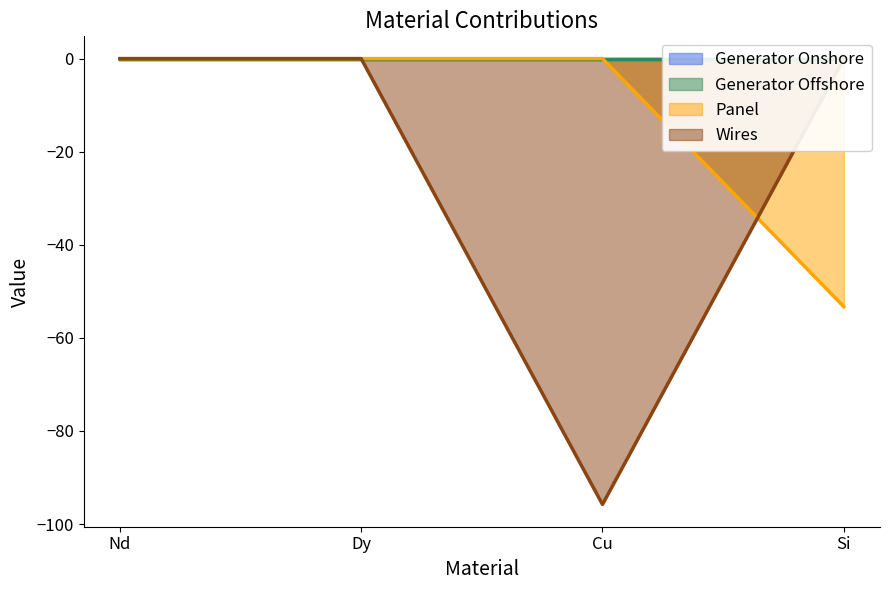

Where is Panel nearest to the value -26?

Nd